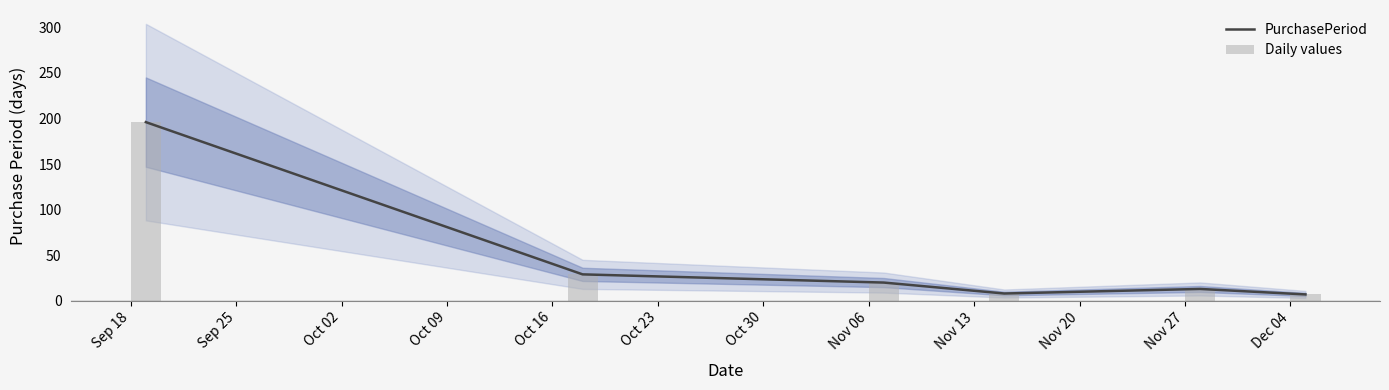

What is the minimum value for Daily values?

7